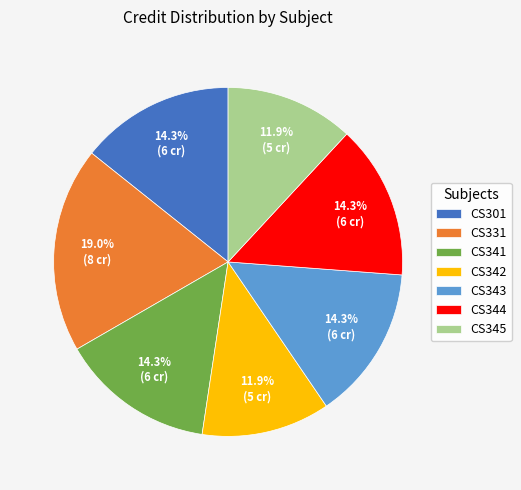

Is there any slice that represents more than half of the pie?

No